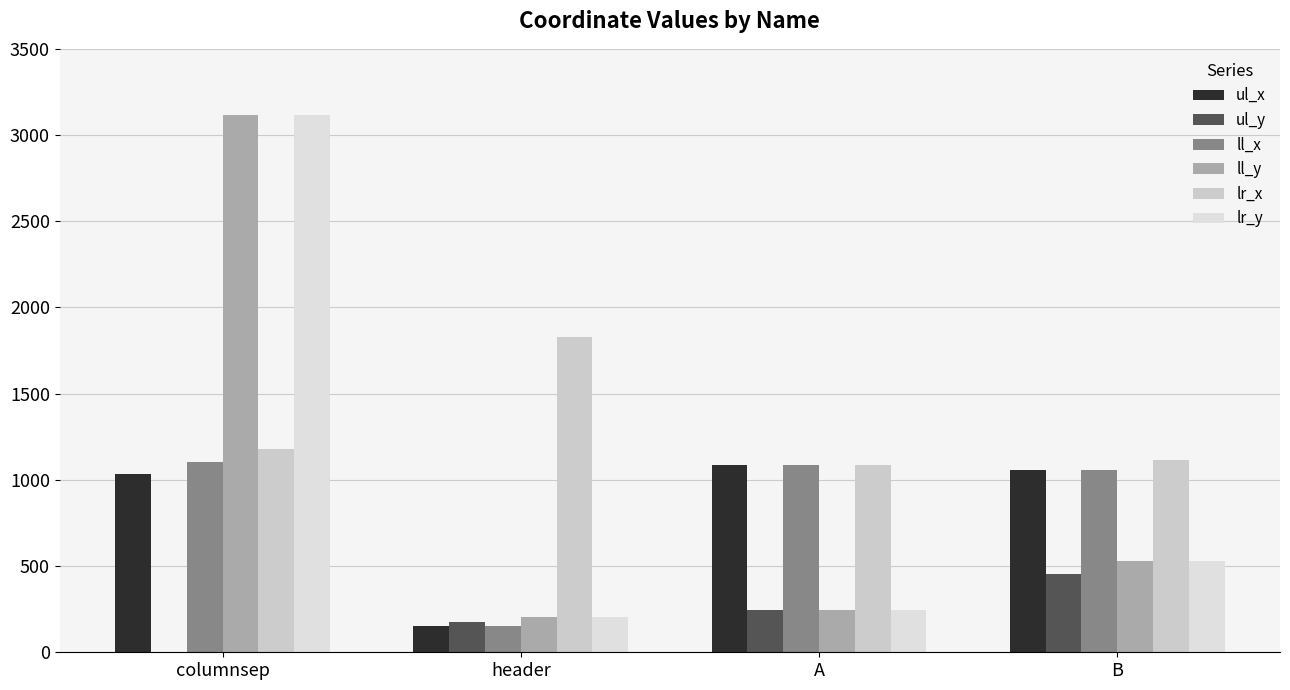

Reading left to right, list all the values displayed in this chart.

ul_x: columnsep=1033	header=152	A=1084	B=1057
ul_y: columnsep=0	header=173	A=246	B=455
ll_x: columnsep=1104	header=152	A=1084	B=1057
ll_y: columnsep=3119	header=206	A=248	B=529
lr_x: columnsep=1180	header=1828	A=1085	B=1113
lr_y: columnsep=3119	header=206	A=248	B=529